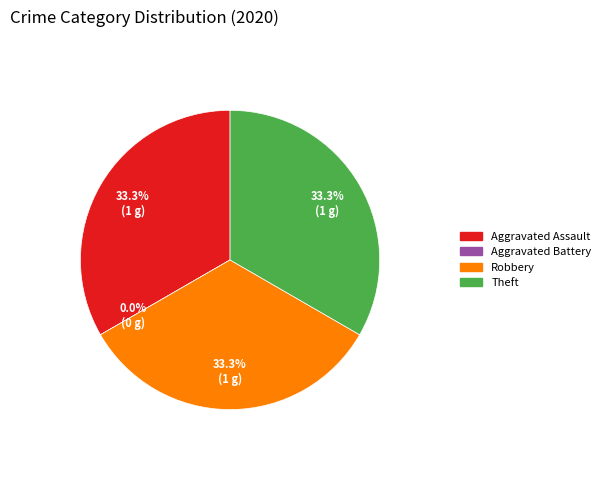

To the nearest percent, what is the combined percentage of Robbery and Theft?

67%